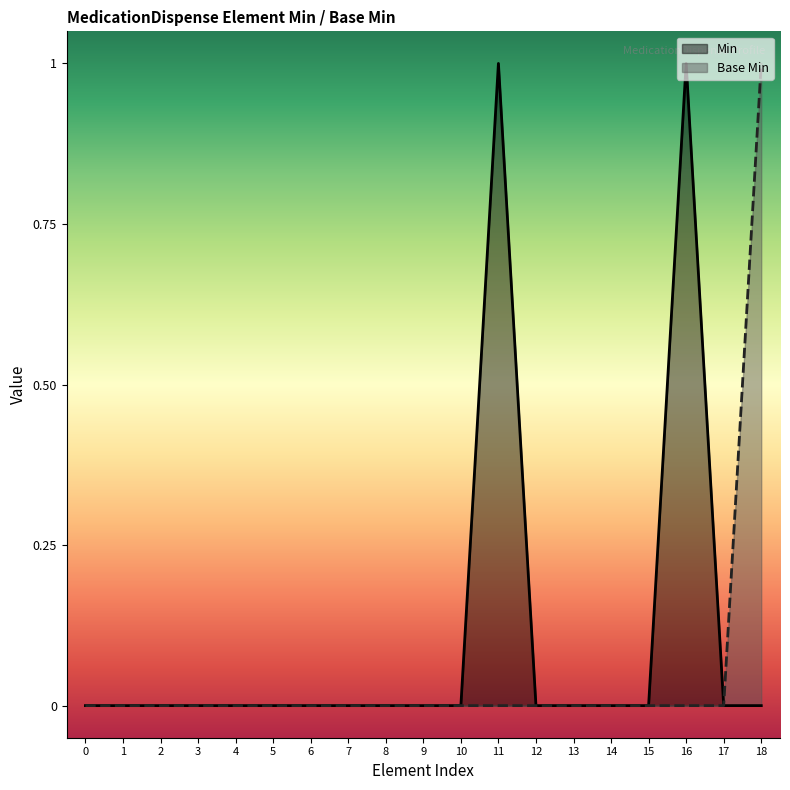

What is the value of the Min point at the 17th from the left?

1